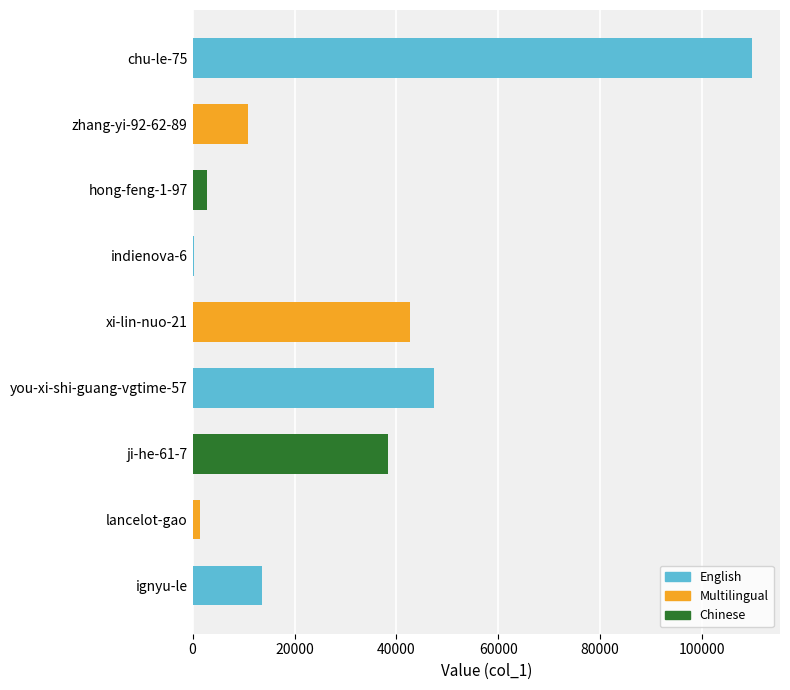

Reading top to bottom, what are all the values shown in this chart?

chu-le-75=109806	zhang-yi-92-62-89=10875	hong-feng-1-97=2900	indienova-6=267	xi-lin-nuo-21=42735	you-xi-shi-guang-vgtime-57=47340	ji-he-61-7=38254	lancelot-gao=1473	ignyu-le=13602